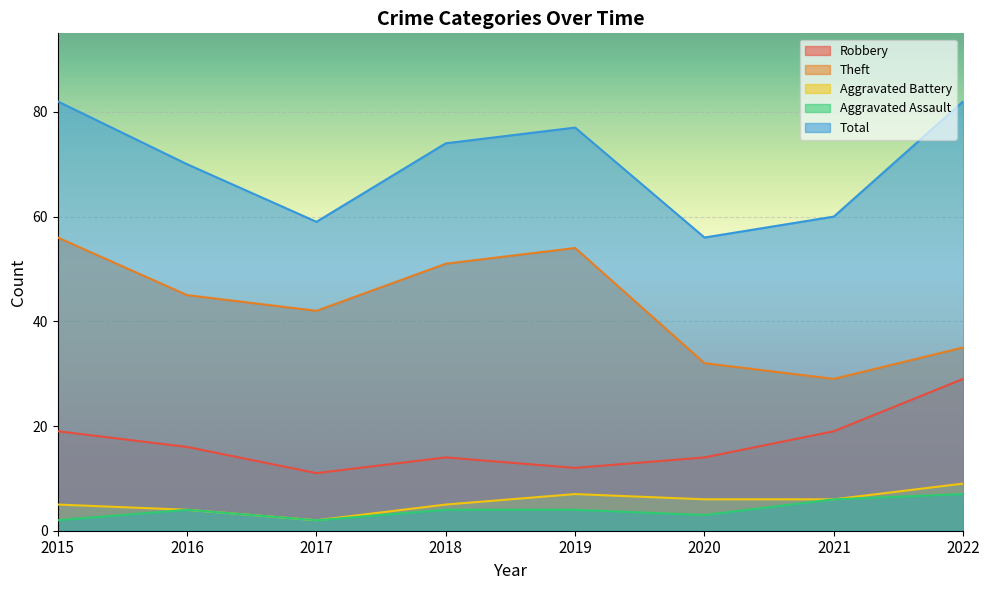

True or false: Theft and Aggravated Battery cross at least once.

False